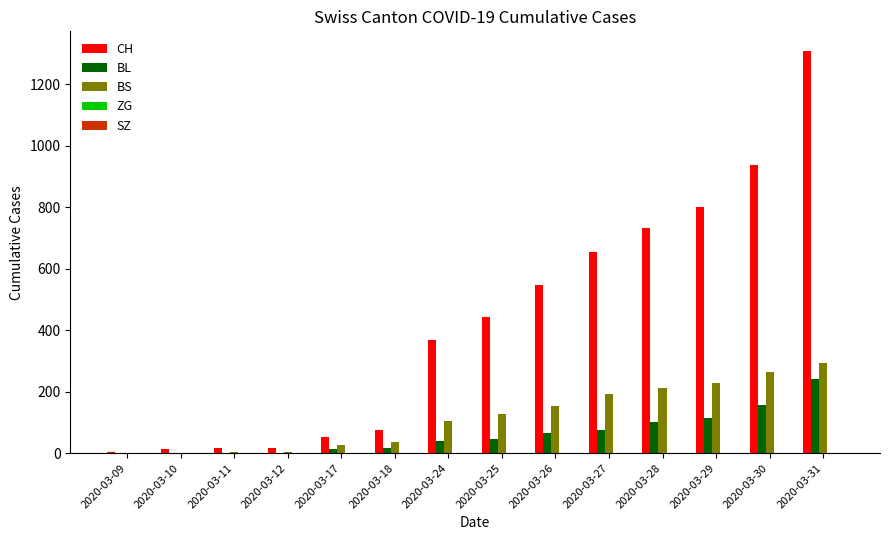

How many groups of bars are there?

14